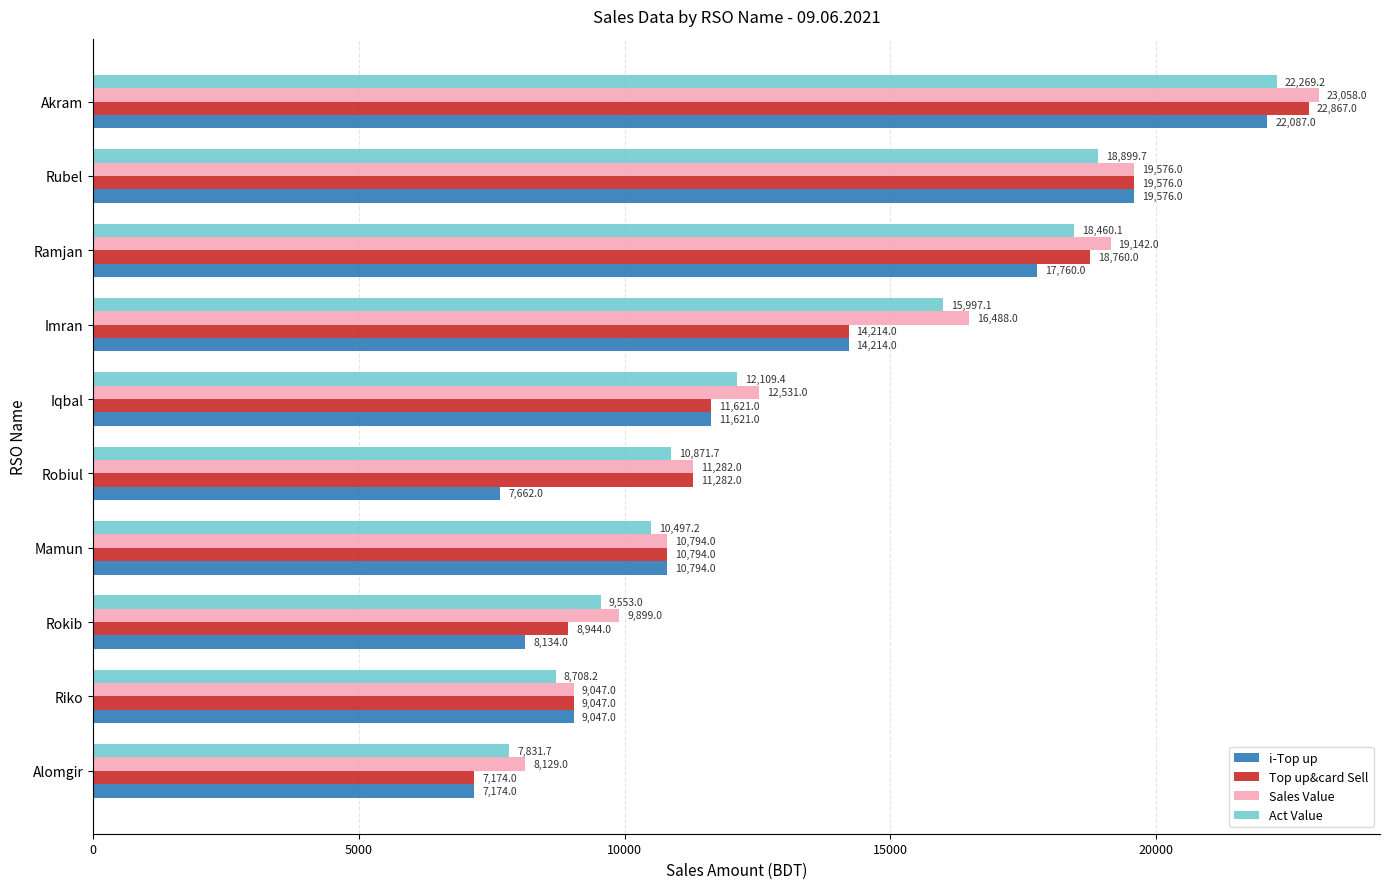

Read the Act Value value at Robiul.

10871.7